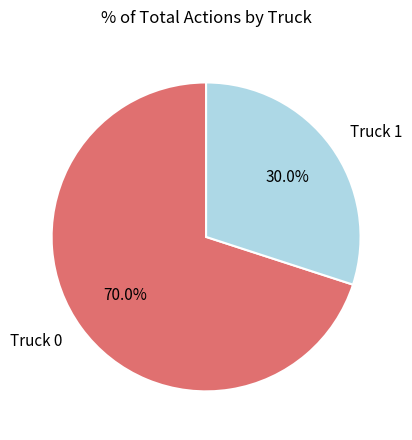

Which category has the biggest portion of the pie?

Truck 0